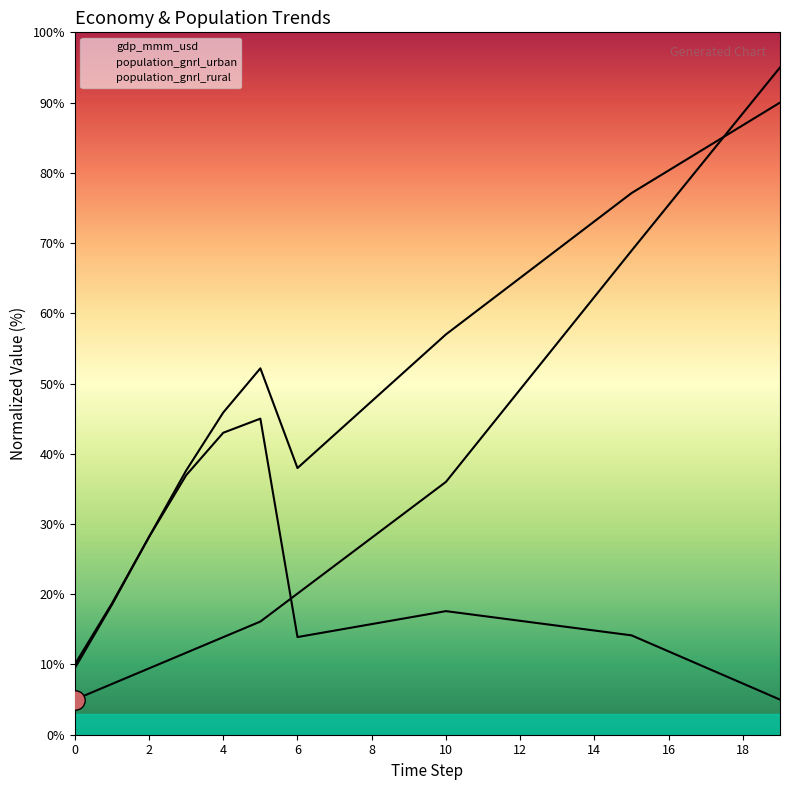

At which label does population_gnrl_rural reach its minimum?

19